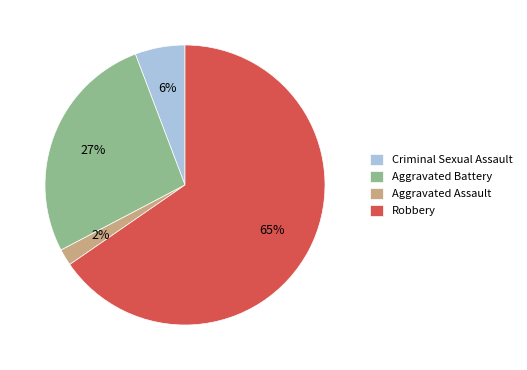

The Criminal Sexual Assault slice represents 16% of the pie. True or false?

False